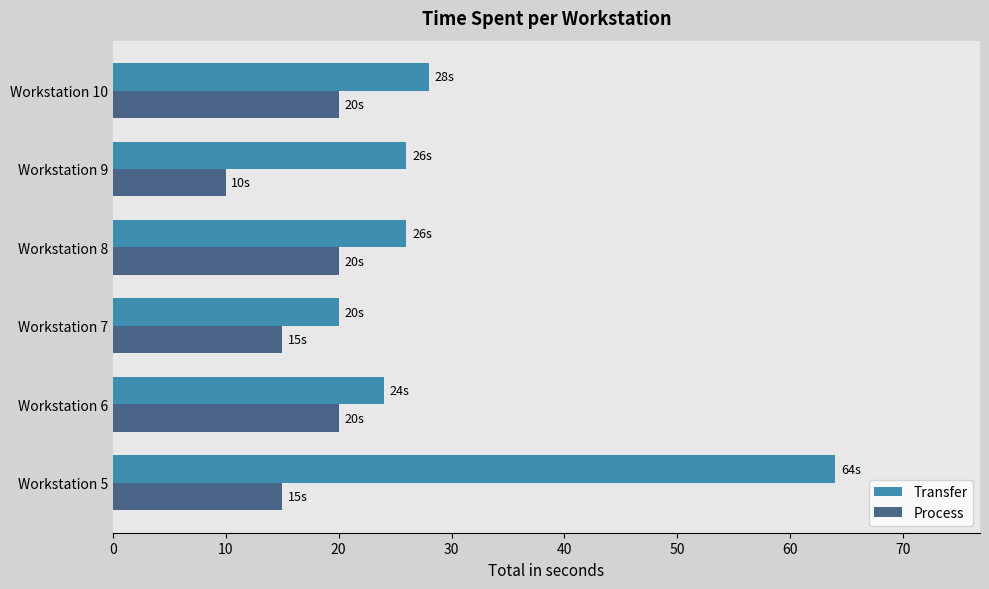

Which series has the largest total across all categories?

Transfer